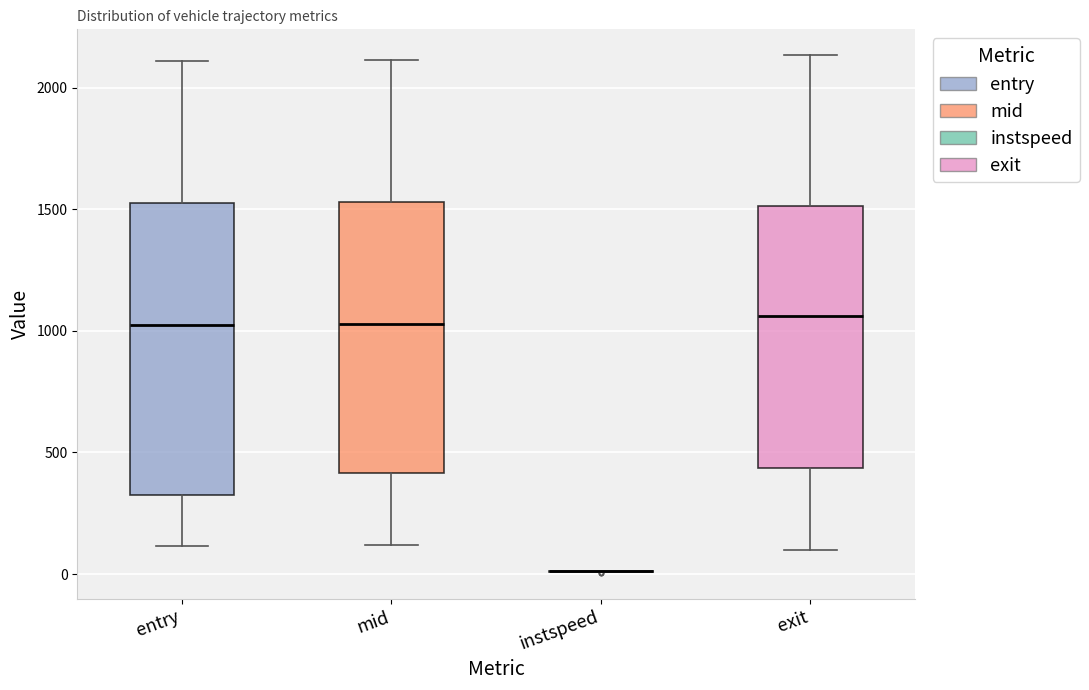

Reading left to right, read every box against the y-axis: the position of its median line, the range the box covers, and the ends of its whiskers. The values are not printed on the chart, so give them approximately, as read against the axis.

entry: median 1000, box 300 to 1500, whiskers 100 to 2100
mid: median 1050, box 400 to 1550, whiskers 100 to 2100
instspeed: box collapsed to a line at 0, whiskers 0 to 0
exit: median 1050, box 450 to 1500, whiskers 100 to 2150